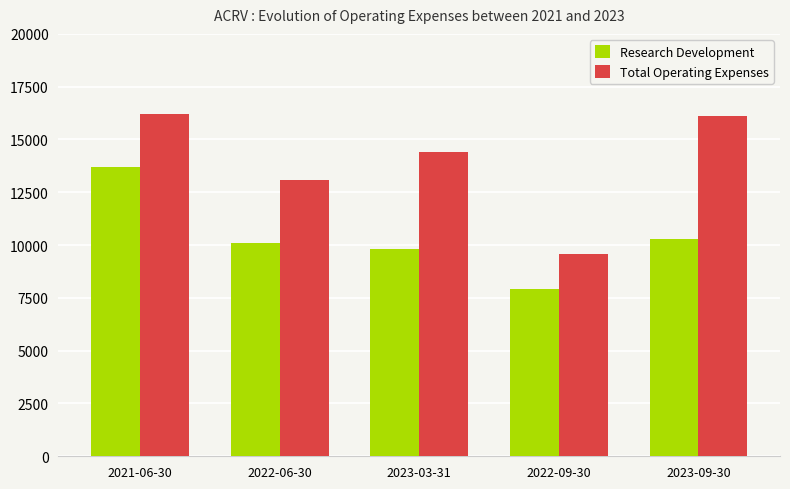

How many data points in Total Operating Expenses are less than 14400?

2